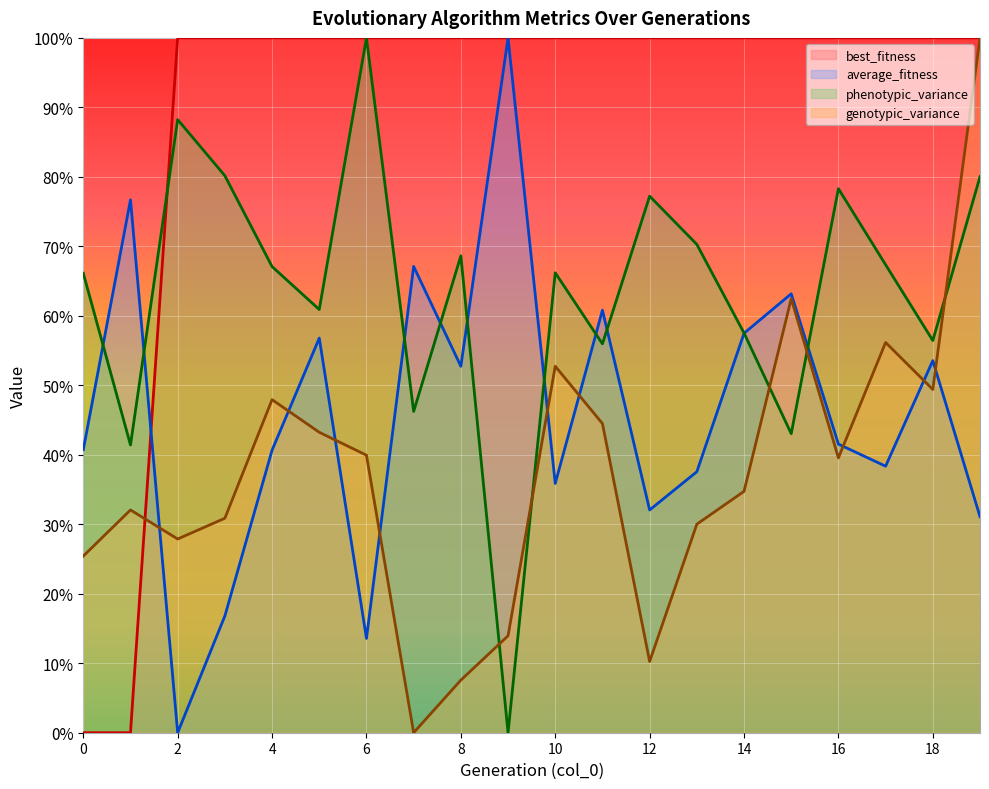

How many lines are shown in the chart?

4